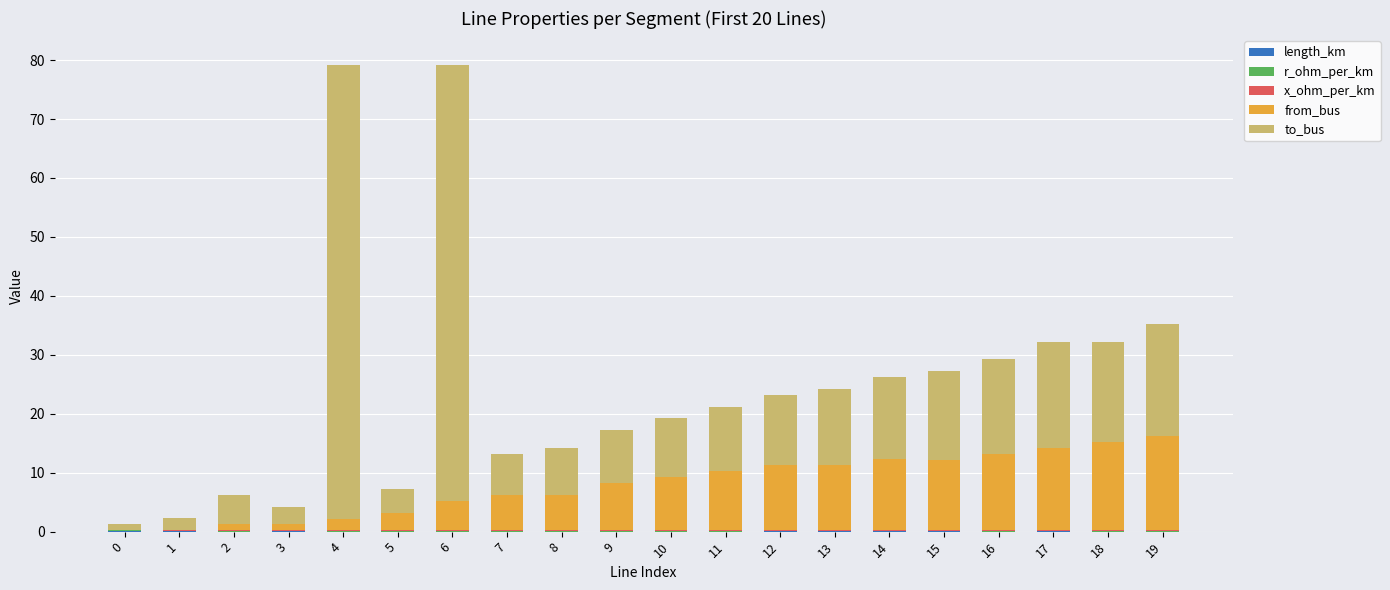

Between 3 and 16, which series saw the biggest shift?

to_bus